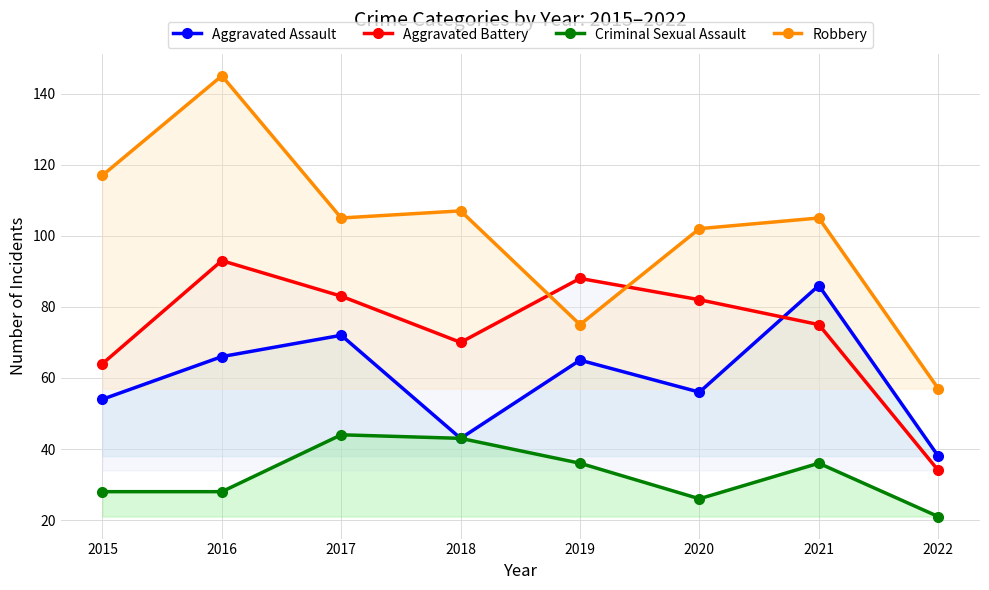

Does the chart have visible grid lines?

Yes